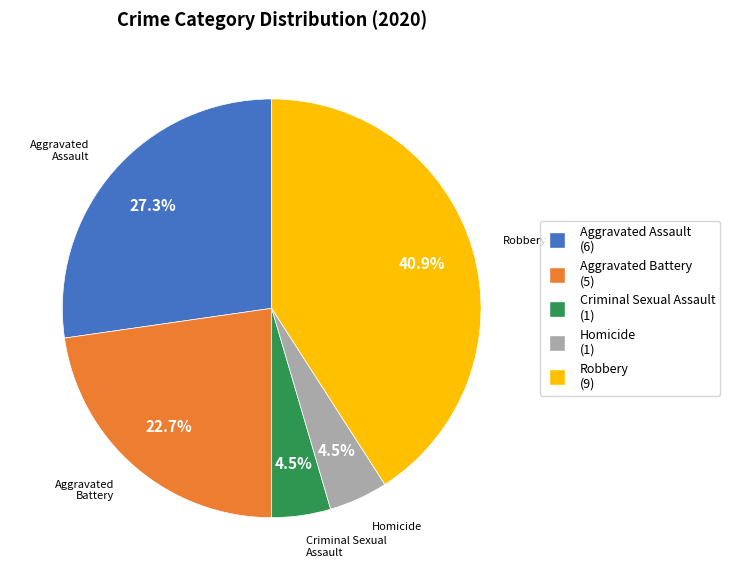

Combined, what portion of the pie is Aggravated Assault (6) and Homicide (1)?

31.8%